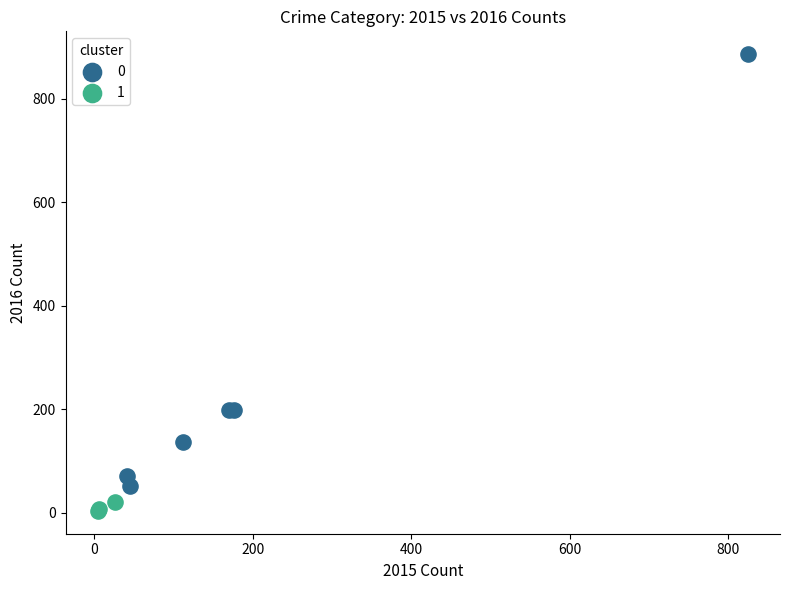

Which series contains the lowest Y value?

1